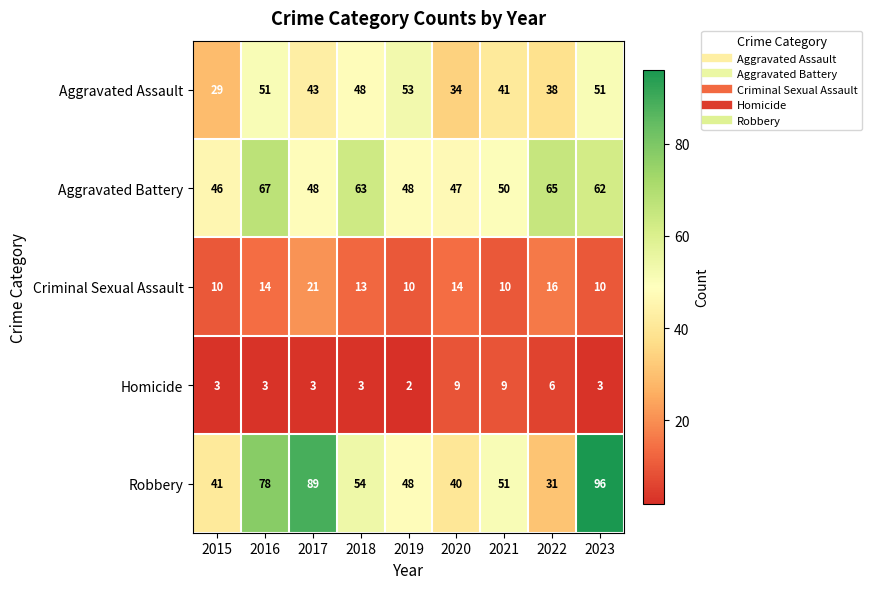

Count the number of data series in this chart.

5